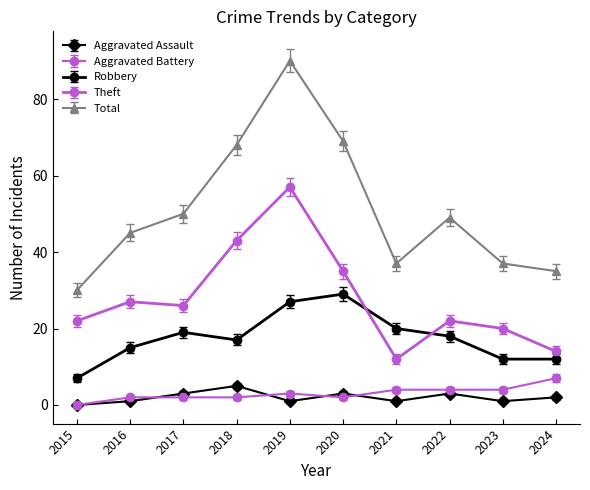

True or false: Theft and Aggravated Battery cross at least once.

False